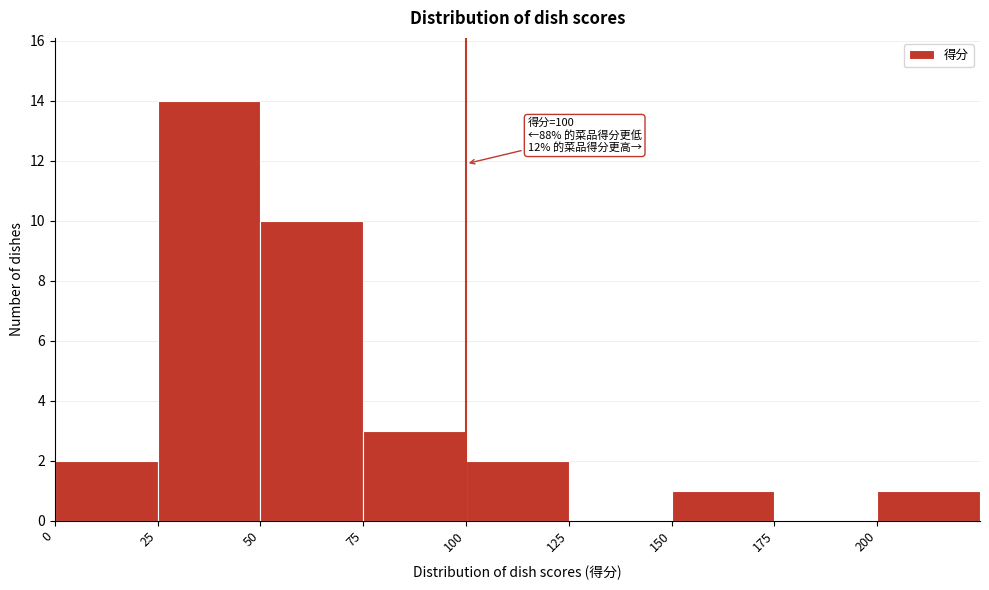

Over which range of the x-axis is the bar tallest?

25 to 50